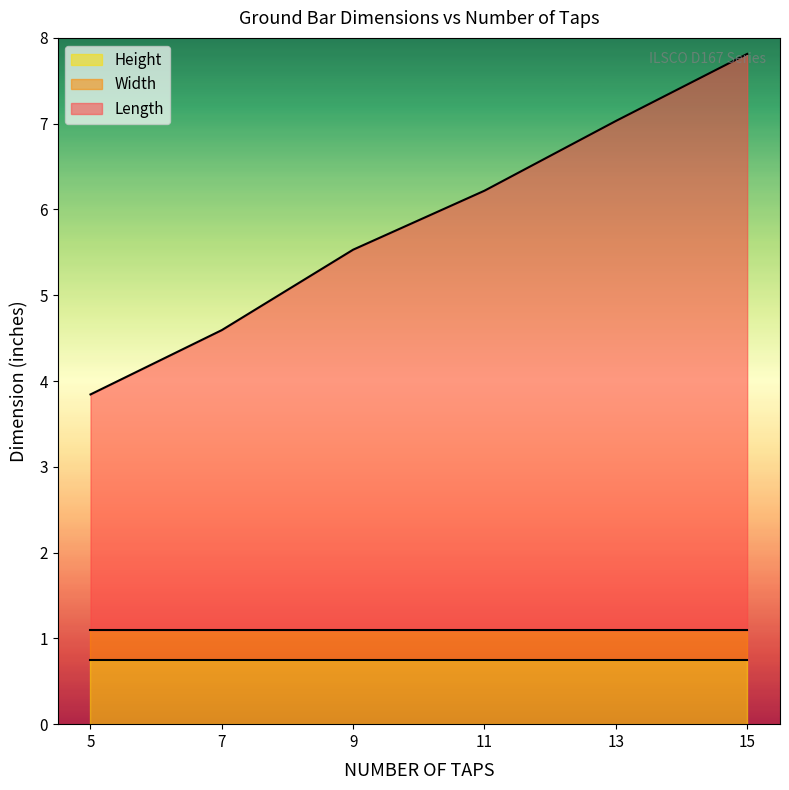

List the labels in order of Width value, largest first.

5, 7, 9, 11, 13, 15